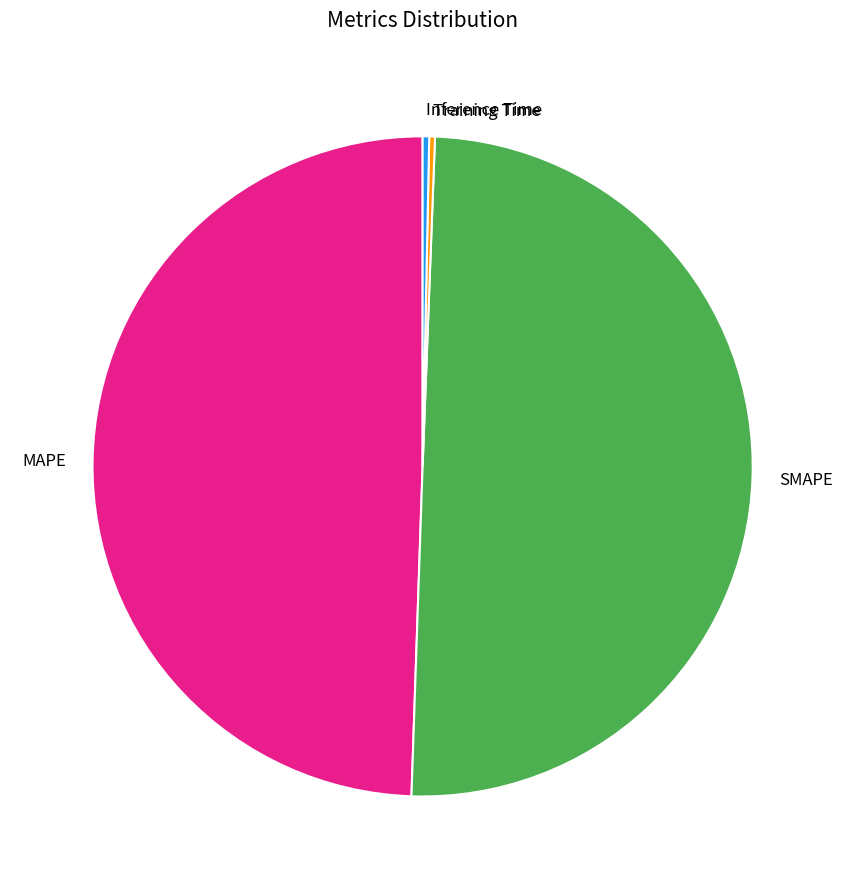

Does MAPE represent more than half of the total?

No